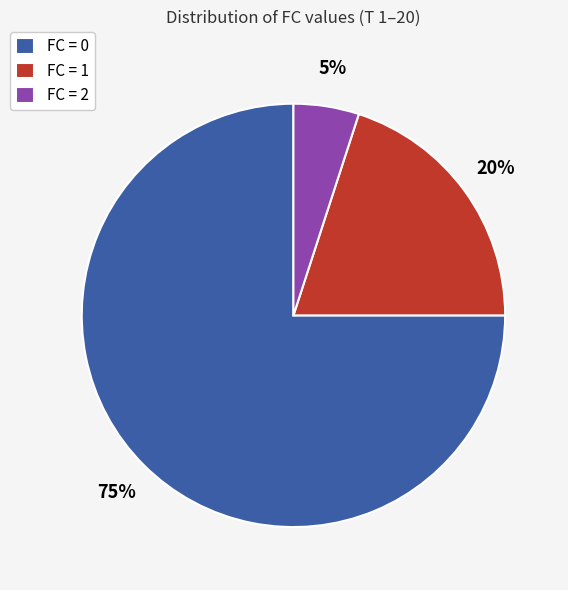

To the nearest percent, what percentage of the pie is FC = 1?

20%